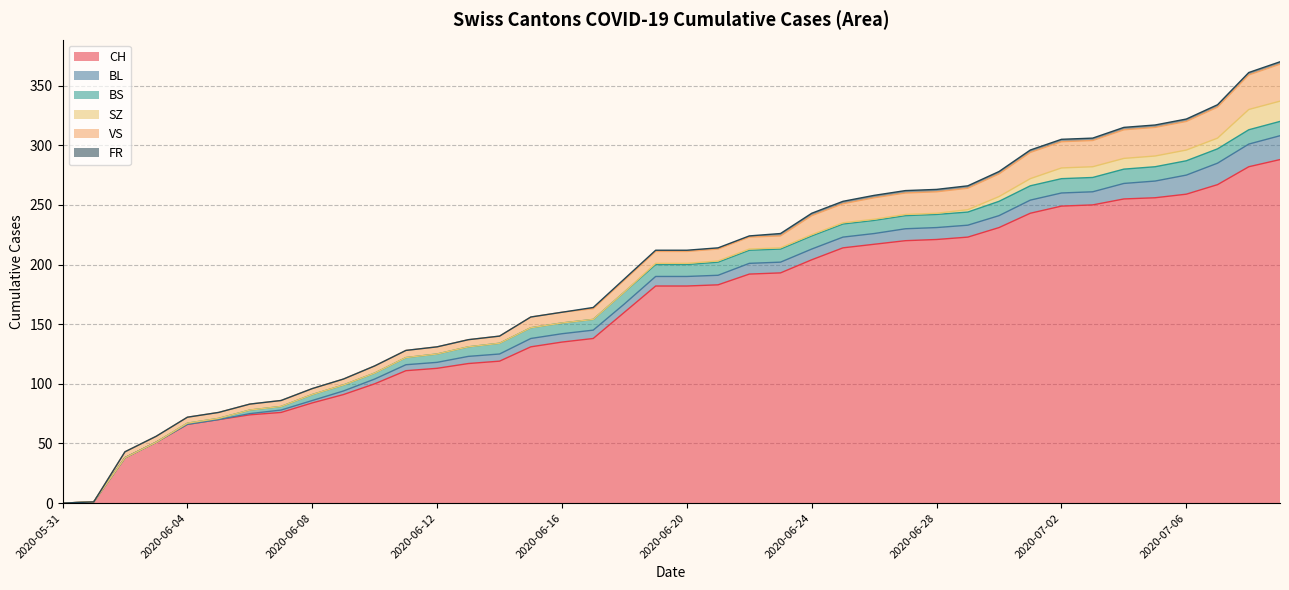

At which label is CH closest to 144?

2020-06-17